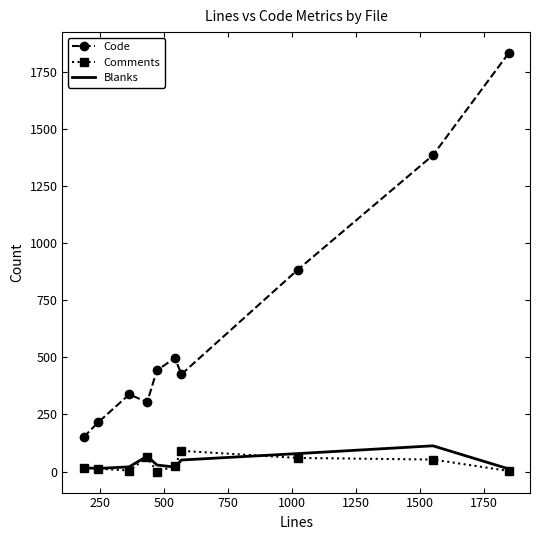

Which series has the widest spread of values?

Code